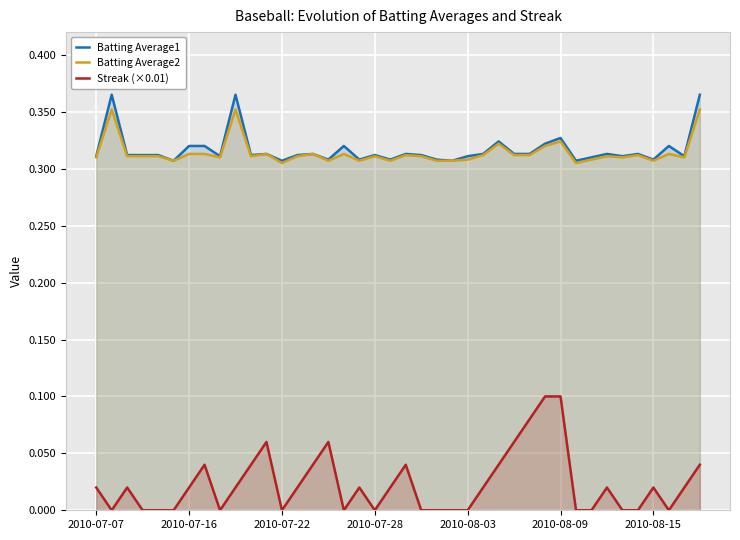

What is the difference between the second highest and second lowest values in the Streak (×0.01) series?

0.1